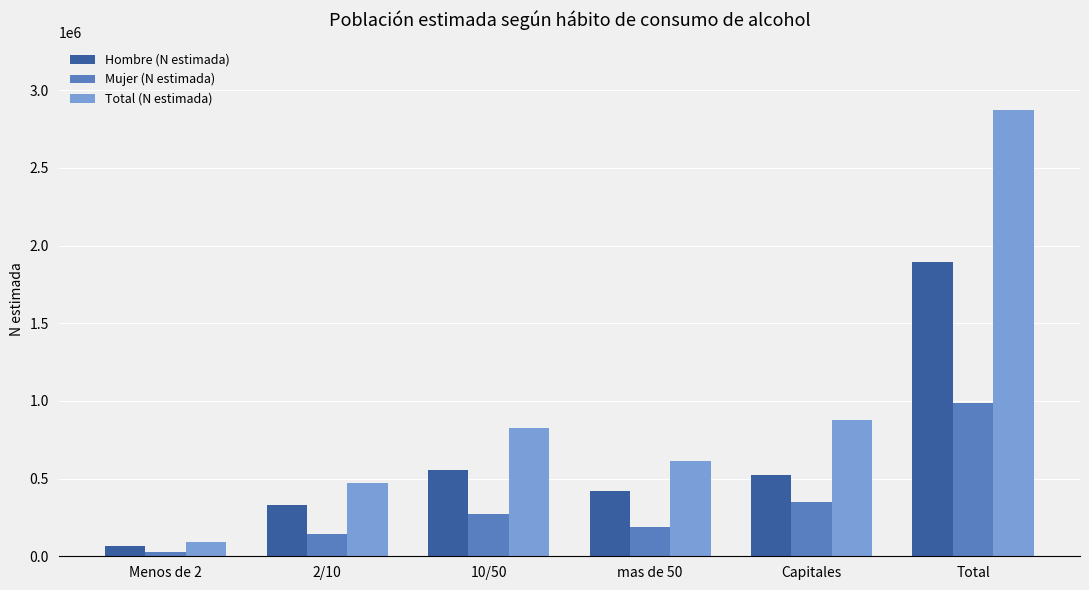

Reading right to left, what are all the values shown in this chart?

Hombre (N estimada): Total=1892364	Capitales=524968	mas de 50=421200	10/50=552346	2/10=329194	Menos de 2=64656
Mujer (N estimada): Total=983738	Capitales=351662	mas de 50=189057	10/50=272466	2/10=142508	Menos de 2=28044
Total (N estimada): Total=2876102	Capitales=876630	mas de 50=610257	10/50=824812	2/10=471702	Menos de 2=92699